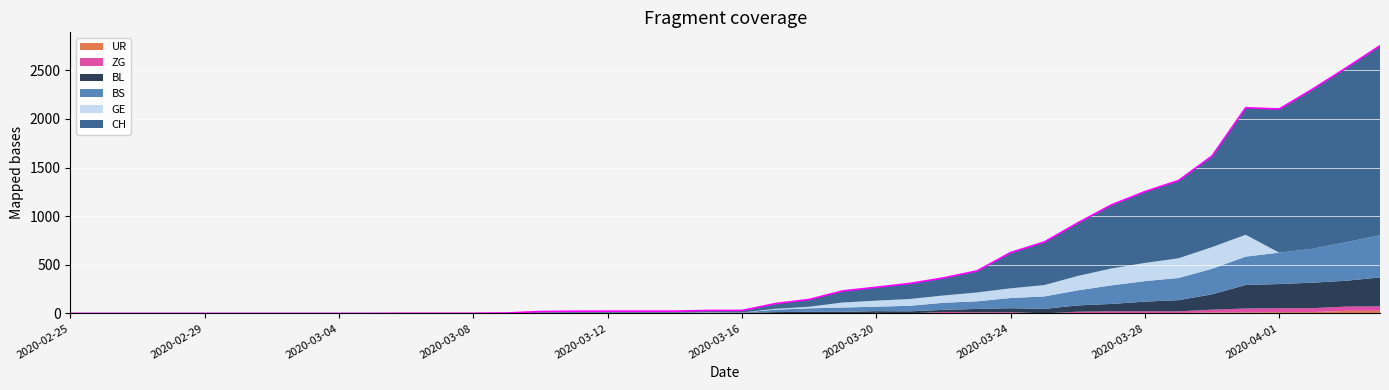

Reading left to right, extract all data points from this chart.

CH: 0	0	0	0	0	0	0	0	0	0	1	1	1	3	12	16	17	17	17	20	21	54	75	119	138	160	181	222	368	443	546	654	734	800	938	1307	1478	1643	1795	1950
BL: 0	0	0	0	0	0	0	0	0	0	0	0	0	1	2	2	2	2	2	5	5	13	16	16	18	21	21	35	40	46	65	76	100	115	158	242	249	262	266	298
BS: 0	0	0	0	0	0	0	0	0	0	0	0	0	0	0	4	4	4	4	0	4	25	36	44	46	57	73	78	105	128	155	191	211	228	263	292	323	350	397	434
GE: 0	0	0	0	0	0	0	0	0	0	0	0	0	0	5	0	0	0	0	5	0	9	16	52	62	70	75	91	100	117	148	174	187	203	223	225	0	0	0	0
UR: 0	0	0	0	0	0	0	0	0	0	0	0	0	0	0	0	0	0	0	0	0	0	0	0	0	0	0	1	1	0	2	3	3	3	9	11	13	13	26	26
ZG: 0	0	0	0	0	0	0	0	0	0	0	0	0	0	0	0	0	0	0	0	0	0	0	0	5	0	15	10	12	0	15	18	18	18	29	39	40	41	44	46